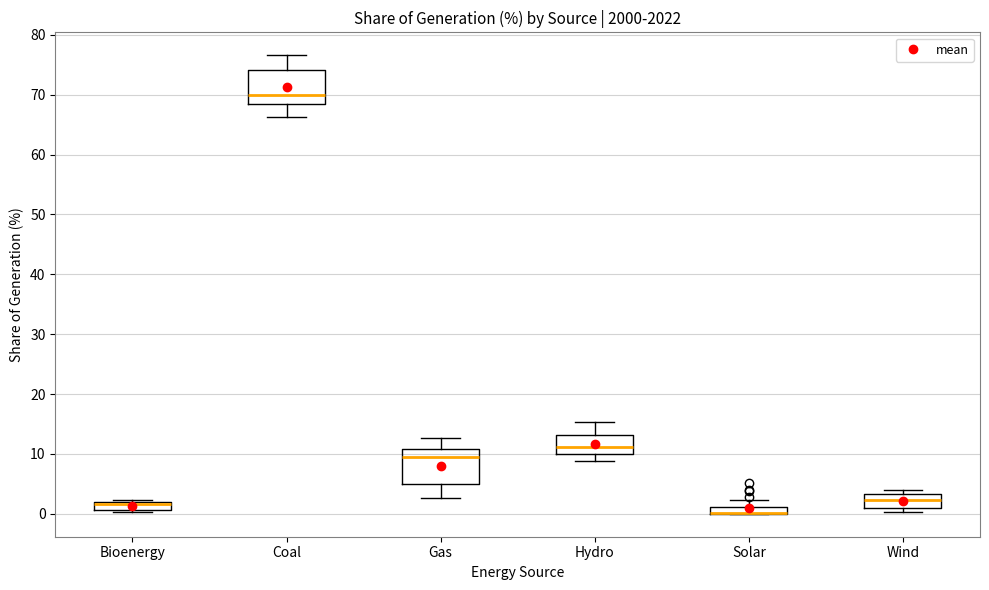

Where does the median line of the box for Wind sit on the y-axis? The values are not printed on the chart, so give them approximately, as read against the axis.

2